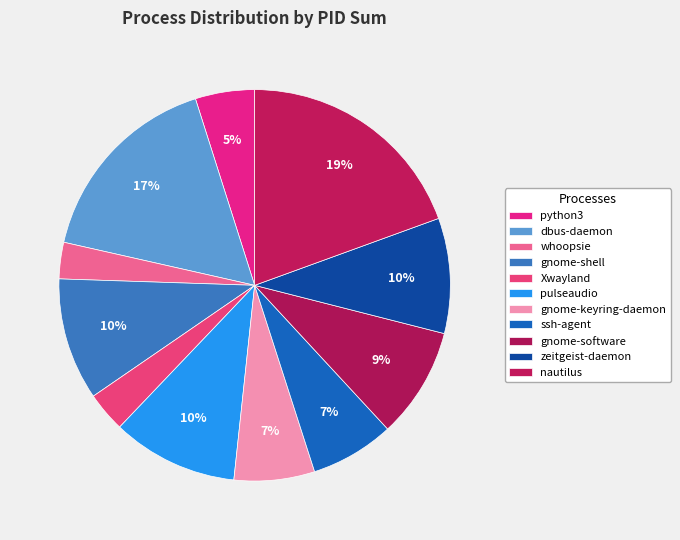

Count the number of slices in the pie.

11